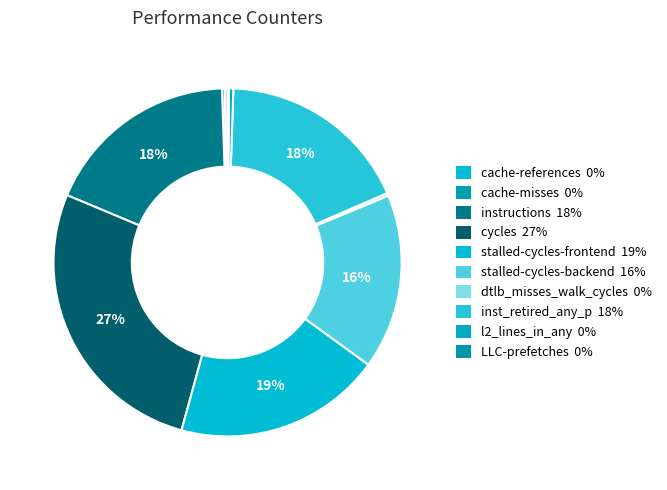

What is the ratio of the value at instructions to the value at cache-references?

68.1